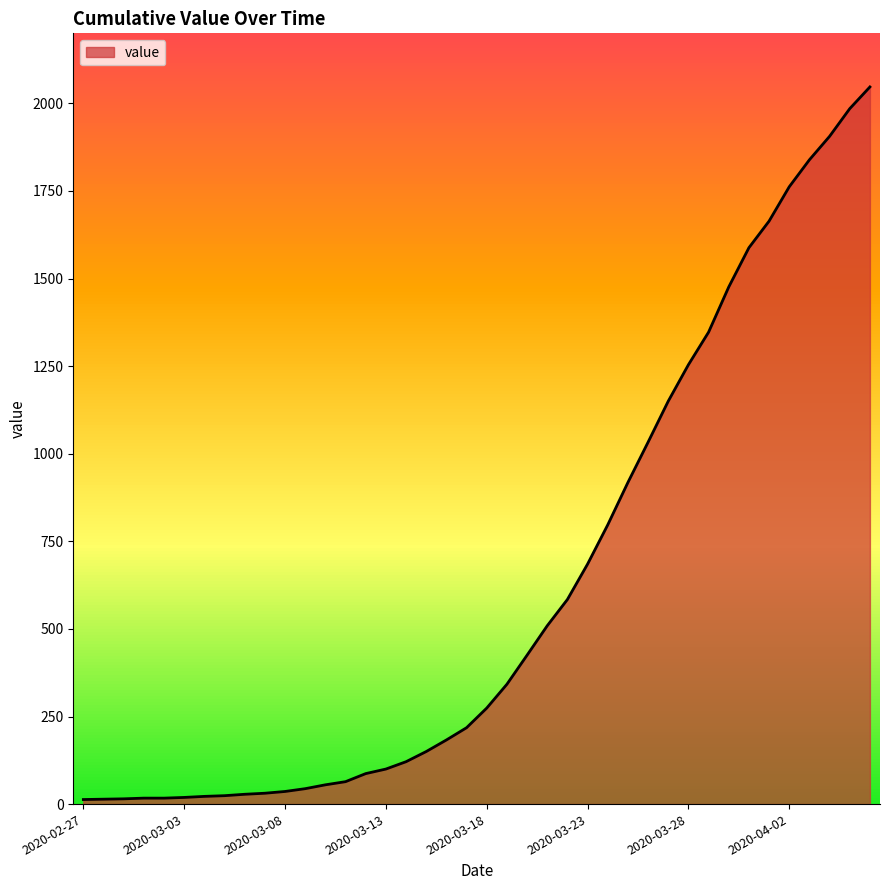

What is the minimum value shown in the chart?

13